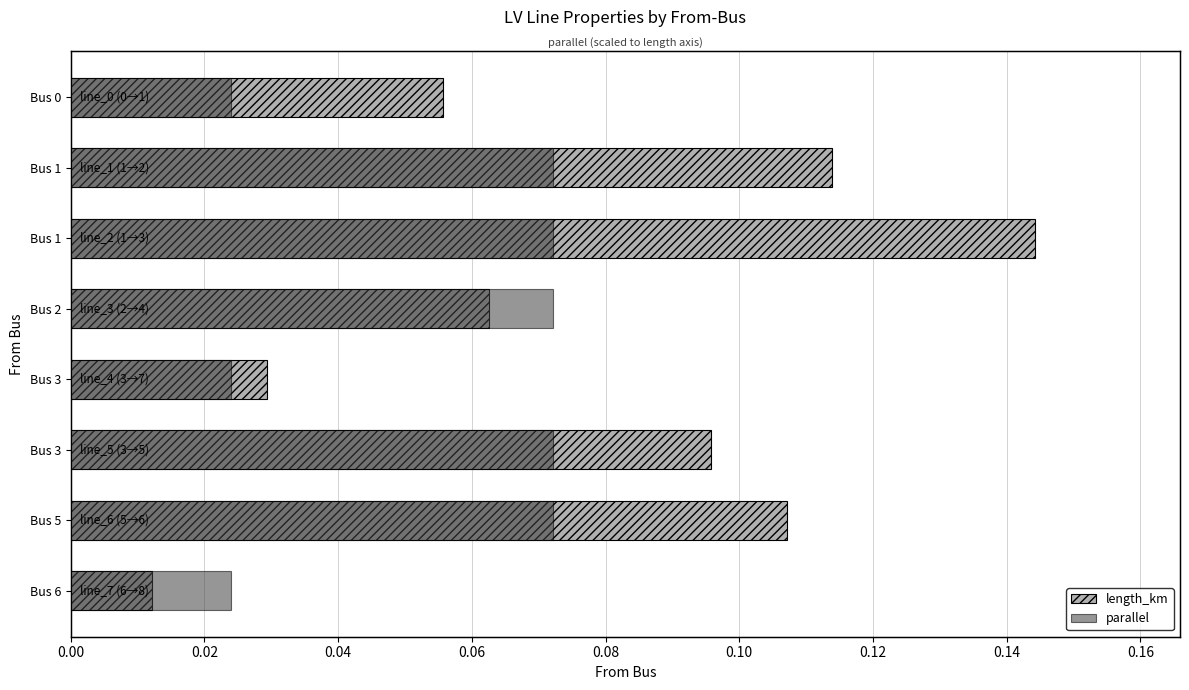

Are the bars horizontal?

Yes